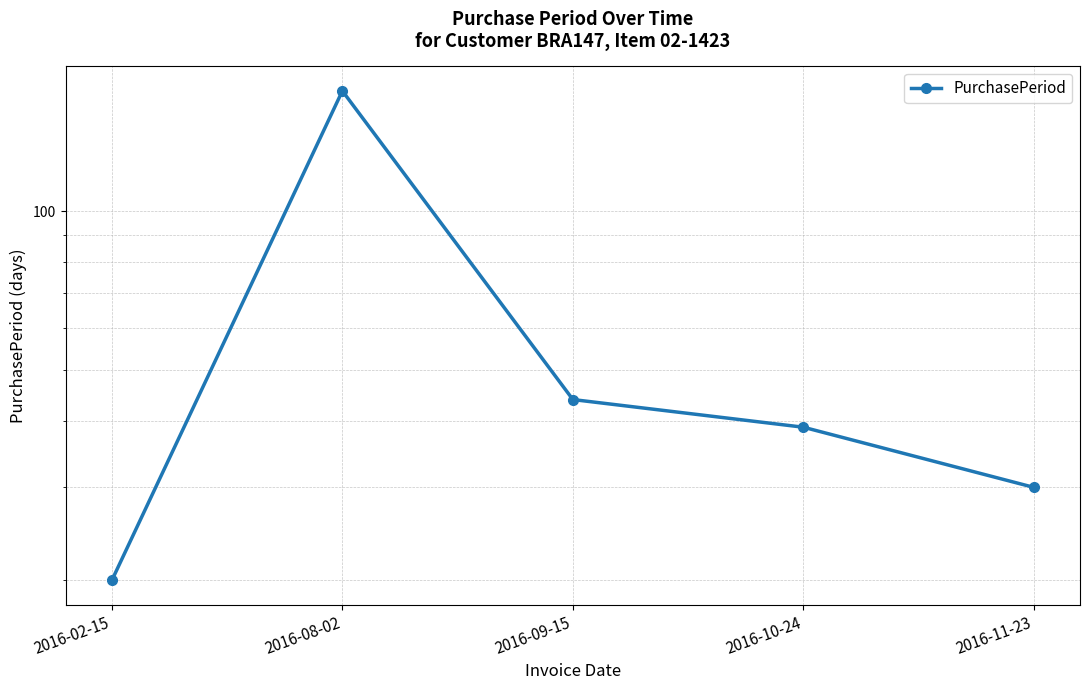

Does the chart display data point markers on the line(s)?

Yes